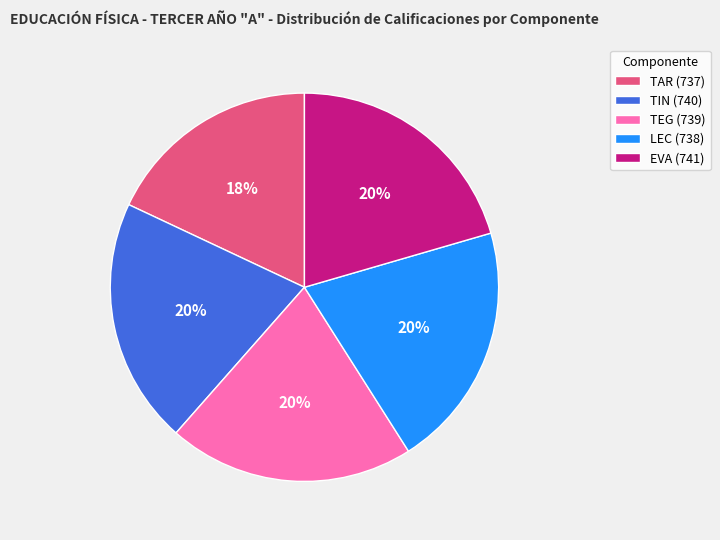

How many segments does this pie chart have?

5